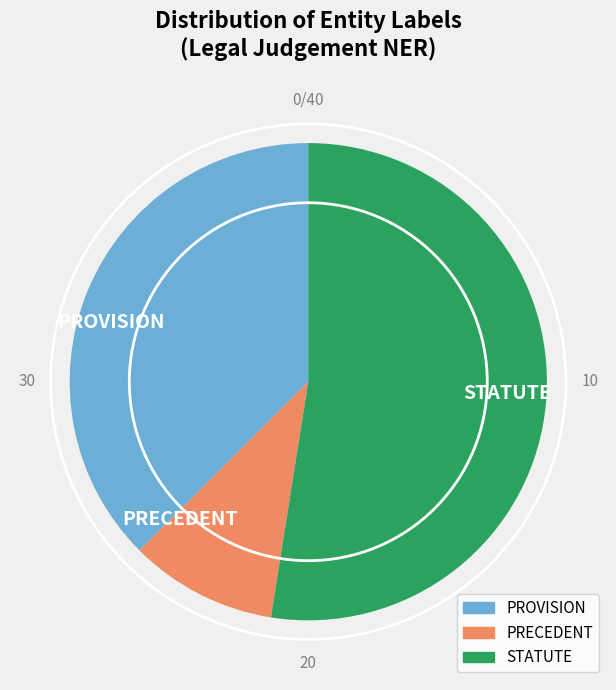

Count the number of slices in the pie.

3